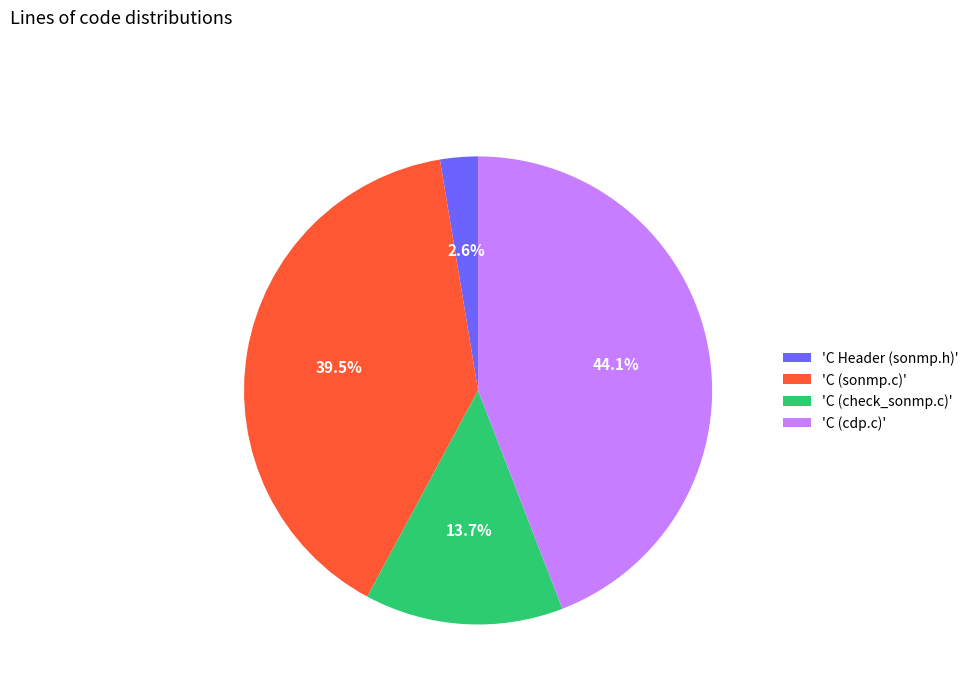

Approximately how many times larger is the value at 'C (check_sonmp.c)' compared to 'C Header (sonmp.h)'?

5.3